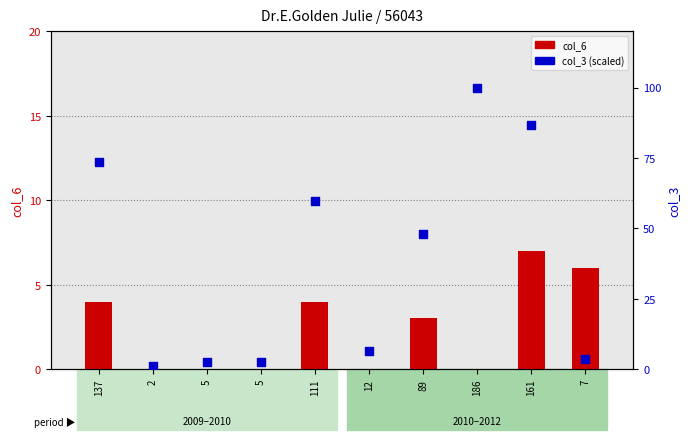

Which series has the largest total across all categories?

col_3